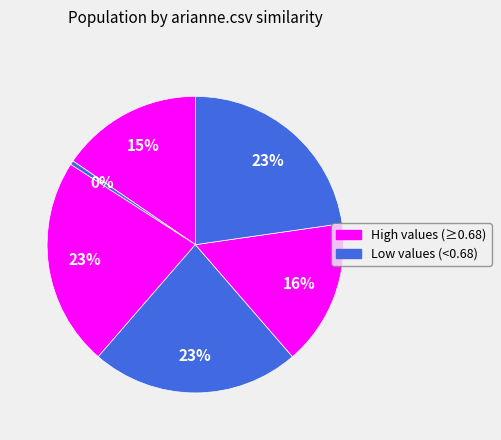

To the nearest percent, what is the difference between the largest and smallest slice percentages?

22%